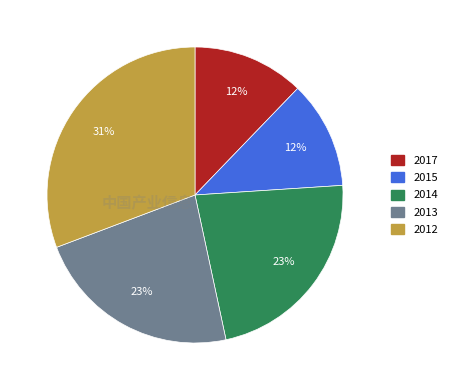

To the nearest percent, what portion does 2012 represent?

31%